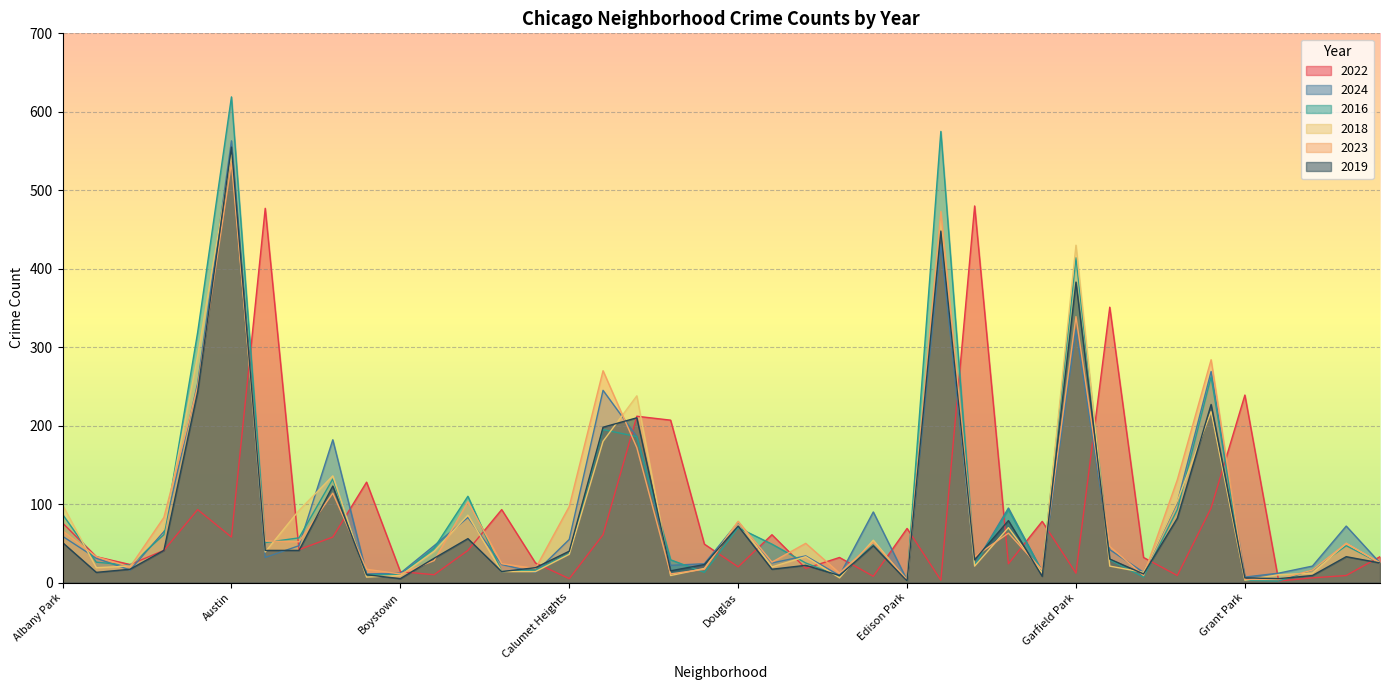

What is the label of the 26th point from the left?

Edison Park